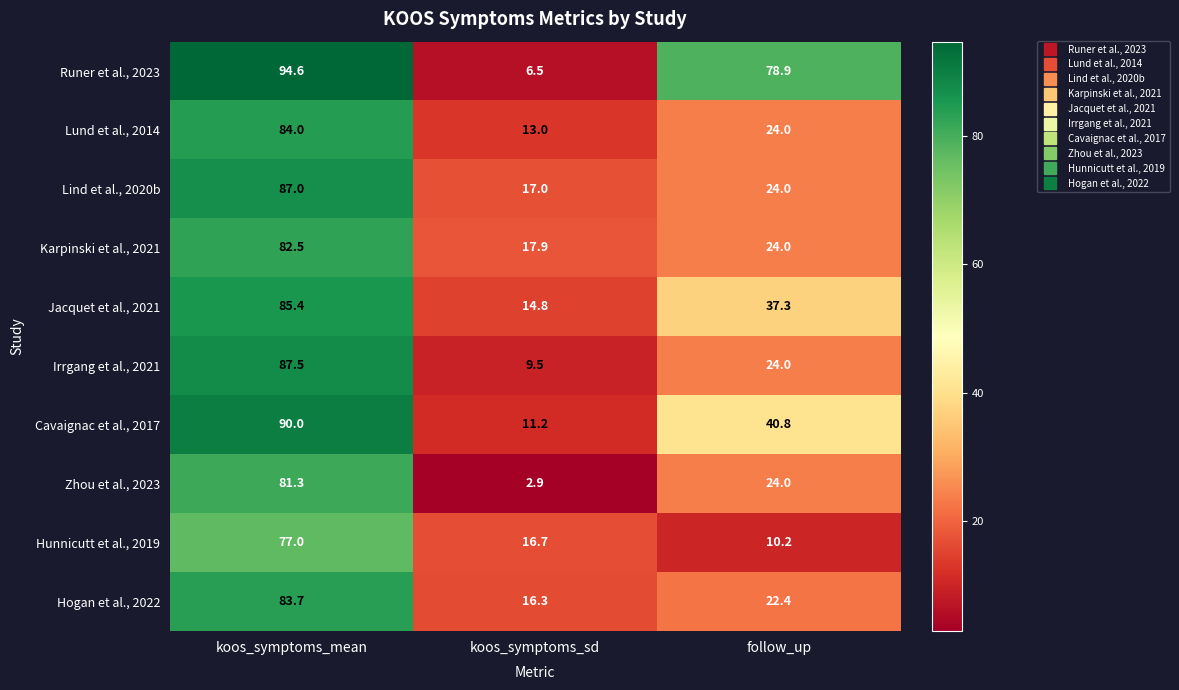

Reading left to right, list all the values displayed in this chart.

Runer et al., 2023: koos_symptoms_mean=94.6	koos_symptoms_sd=6.5	follow_up=78.9
Lund et al., 2014: koos_symptoms_mean=84.0	koos_symptoms_sd=13.0	follow_up=24.0
Lind et al., 2020b: koos_symptoms_mean=87.0	koos_symptoms_sd=17.0	follow_up=24.0
Karpinski et al., 2021: koos_symptoms_mean=82.5	koos_symptoms_sd=17.9	follow_up=24.0
Jacquet et al., 2021: koos_symptoms_mean=85.4	koos_symptoms_sd=14.8	follow_up=37.3
Irrgang et al., 2021: koos_symptoms_mean=87.5	koos_symptoms_sd=9.5	follow_up=24.0
Cavaignac et al., 2017: koos_symptoms_mean=90.0	koos_symptoms_sd=11.2	follow_up=40.8
Zhou et al., 2023: koos_symptoms_mean=81.3	koos_symptoms_sd=2.9	follow_up=24.0
Hunnicutt et al., 2019: koos_symptoms_mean=77.0	koos_symptoms_sd=16.7	follow_up=10.2
Hogan et al., 2022: koos_symptoms_mean=83.7	koos_symptoms_sd=16.3	follow_up=22.4